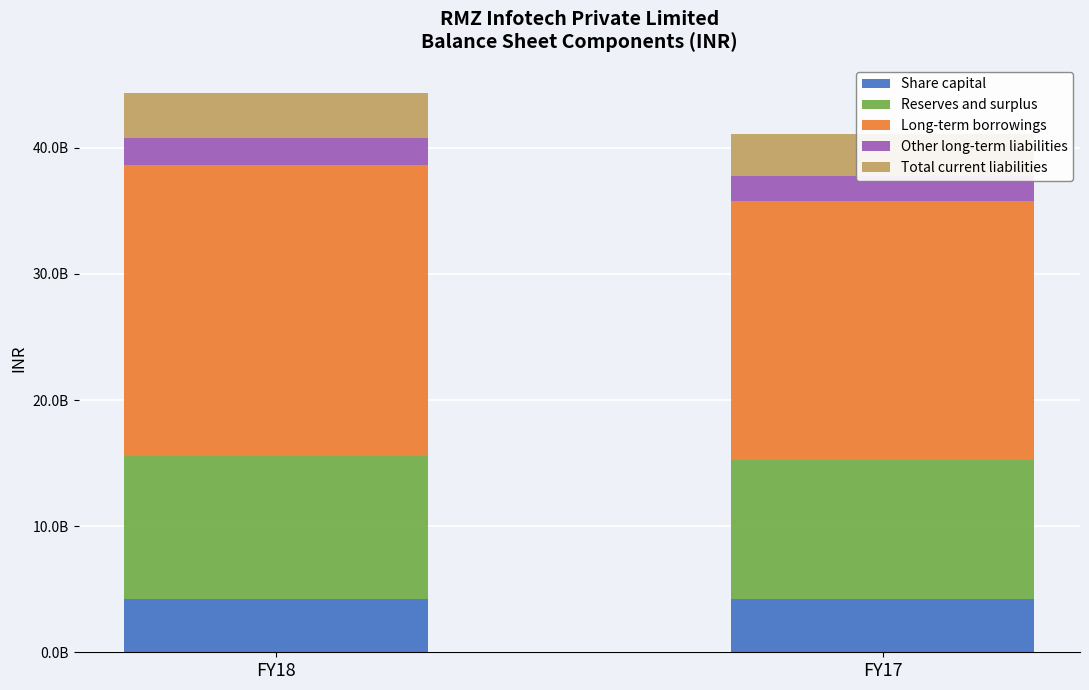

What are all the series names shown in the legend?

Share capital, Reserves and surplus, Long-term borrowings, Other long-term liabilities, Total current liabilities